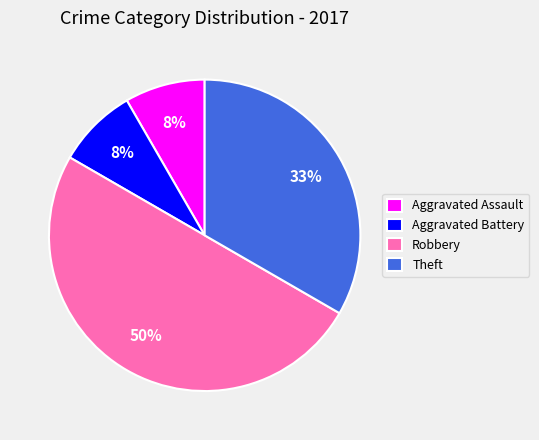

To the nearest percent, what percentage of the pie is Aggravated Battery?

8%